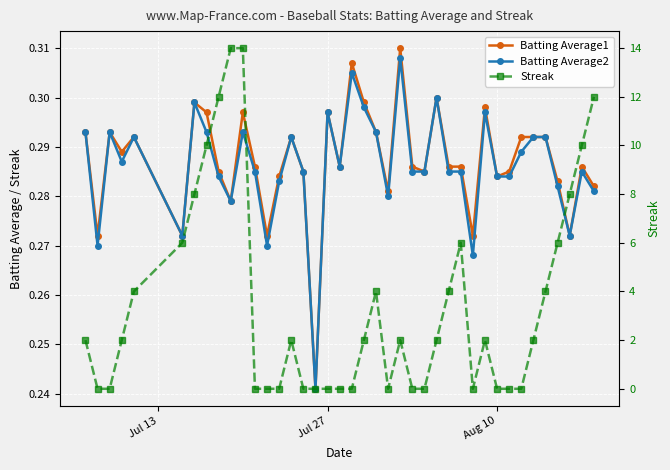

How many series are shown in this chart?

3